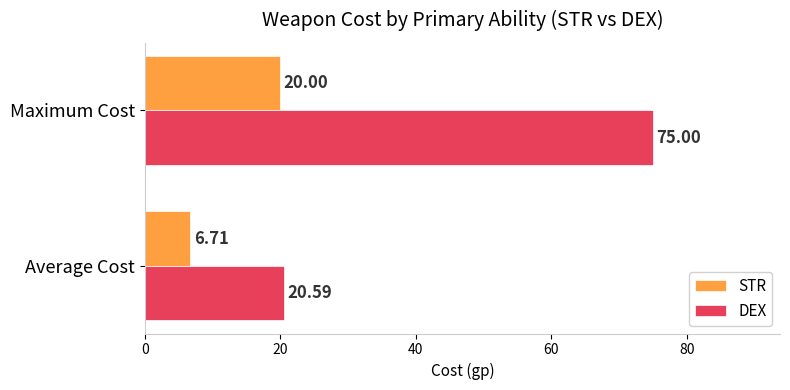

Which series has the largest total across all categories?

DEX